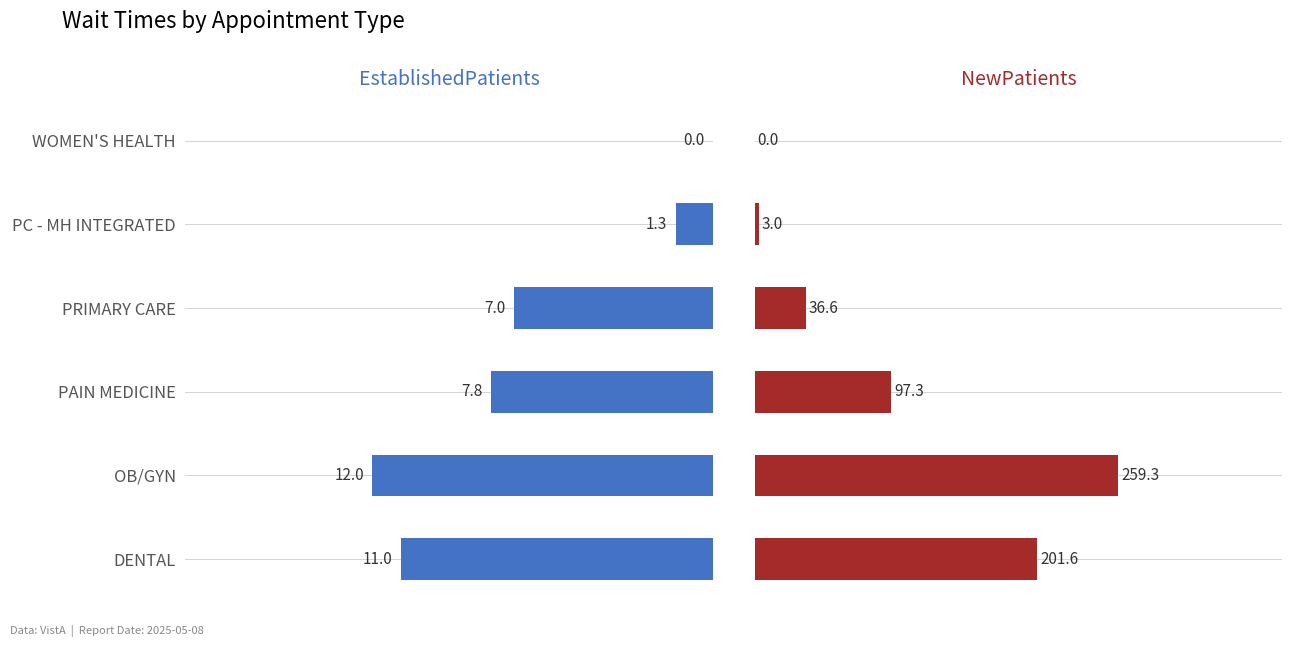

Which series has the widest spread of values?

NewPatients